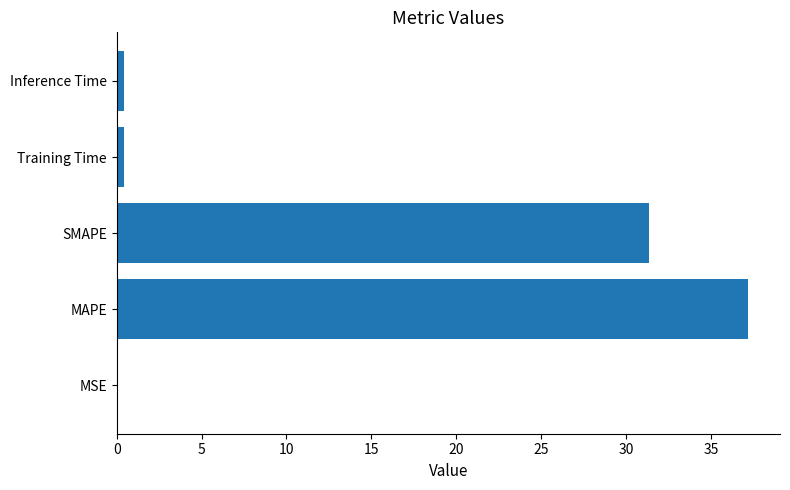

Which has a higher value, MAPE or MSE?

MAPE